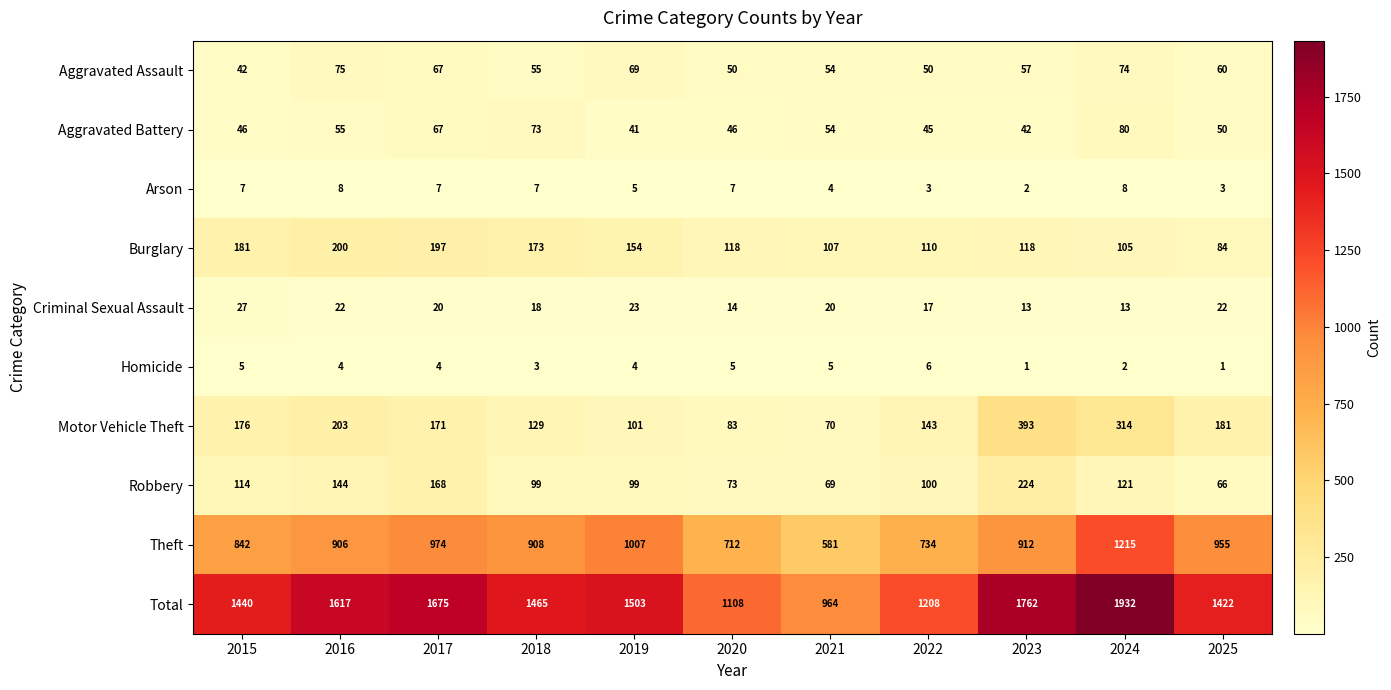

Is the value of Theft at 2015 greater than the value of Arson at 2018?

Yes